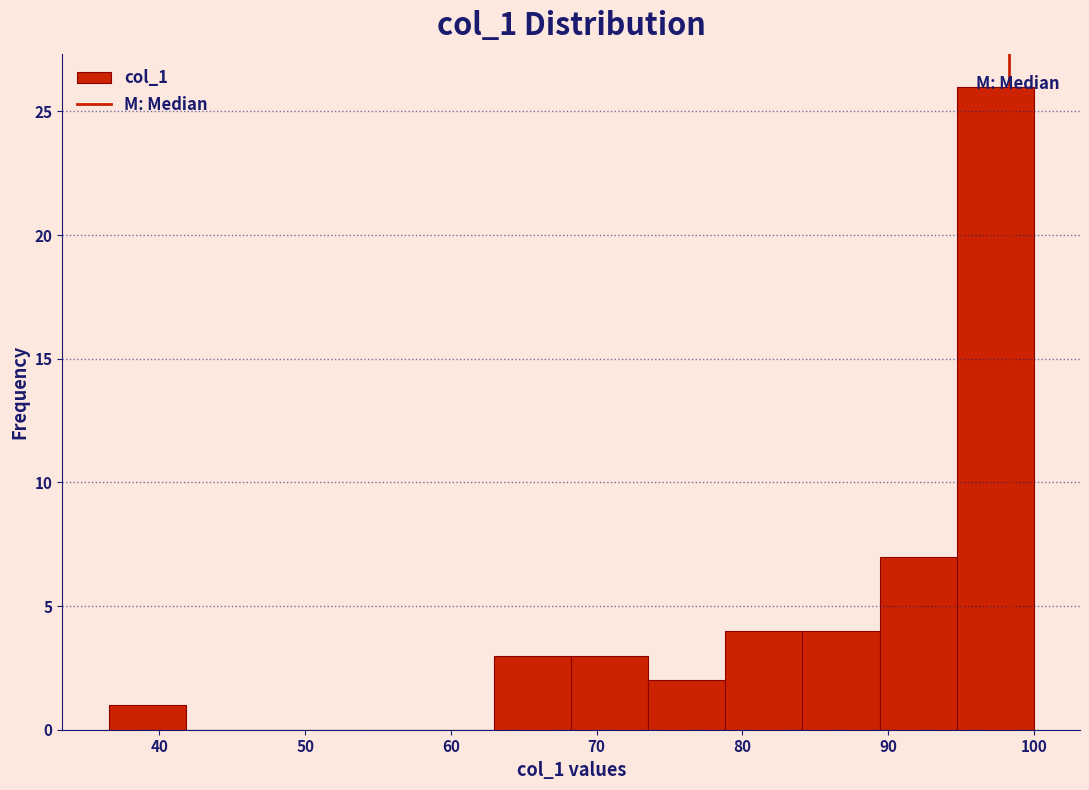

Which range on the x-axis has the tallest bar?

95 to 100